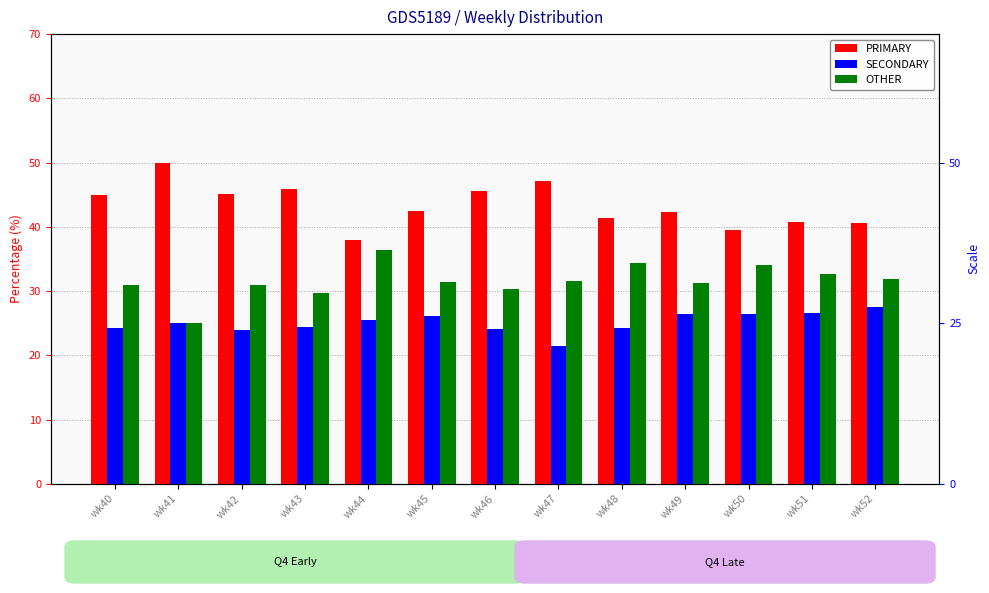

Reading right to left, transcribe all the data shown in this chart.

PRIMARY: wk52=40.5	wk51=40.8	wk50=39.5	wk49=42.2	wk48=41.4	wk47=47.1	wk46=45.5	wk45=42.5	wk44=38.0	wk43=45.8	wk42=45.2	wk41=50.0	wk40=44.9
SECONDARY: wk52=27.5	wk51=26.5	wk50=26.4	wk49=26.4	wk48=24.2	wk47=21.4	wk46=24.1	wk45=26.2	wk44=25.6	wk43=24.5	wk42=23.9	wk41=25.0	wk40=24.2
OTHER: wk52=31.9	wk51=32.7	wk50=34.1	wk49=31.3	wk48=34.3	wk47=31.5	wk46=30.4	wk45=31.3	wk44=36.4	wk43=29.7	wk42=31.0	wk41=25.0	wk40=30.9